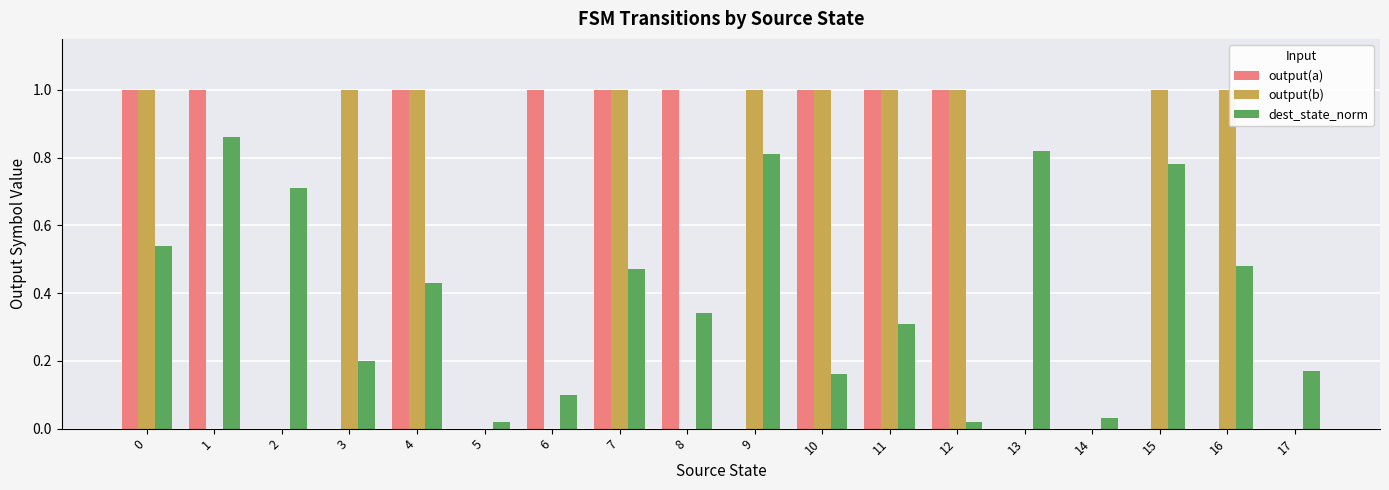

The output(b) series shows 1.0 at 10. True or false?

True